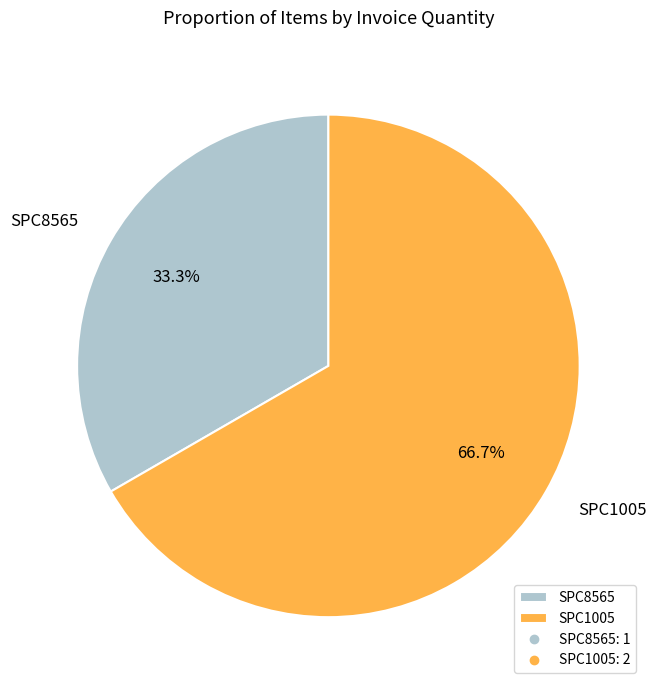

The SPC8565 slice represents 33% of the pie. True or false?

True